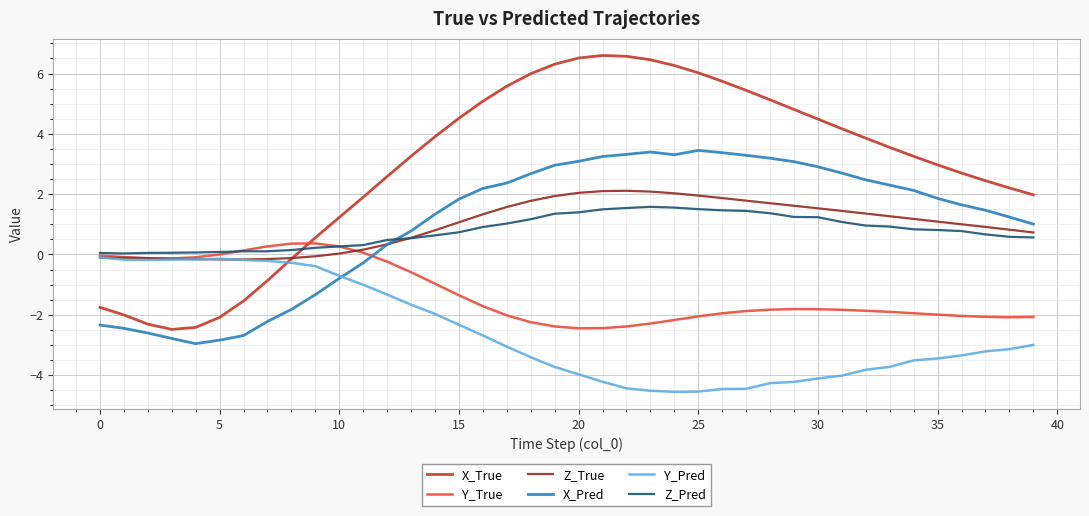

Which series has the largest total across all categories?

X_True